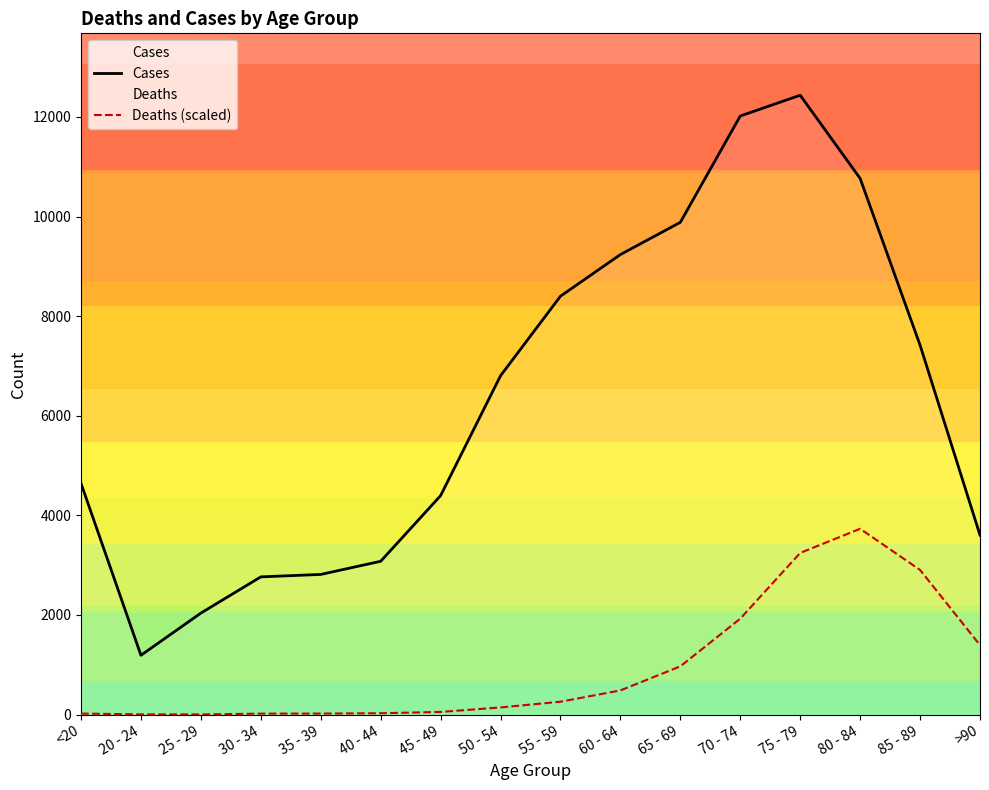

List the labels in order of Cases value, largest first.

75 - 79, 70 - 74, 80 - 84, 65 - 69, 60 - 64, 55 - 59, 85 - 89, 50 - 54, <20, 45 - 49, >90, 40 - 44, 35 - 39, 30 - 34, 25 - 29, 20 - 24